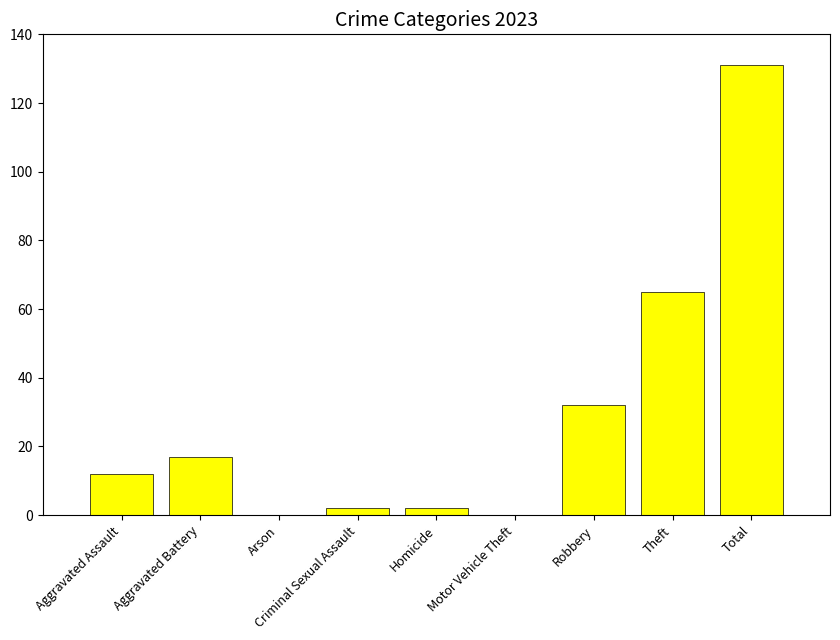

What is the average value?

29